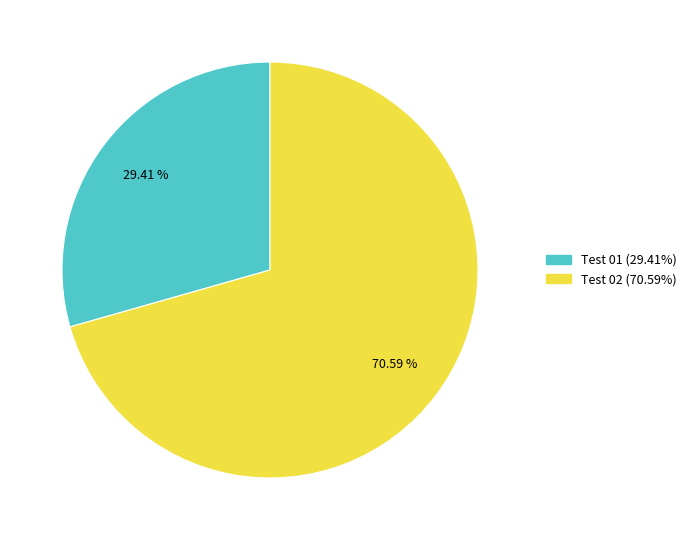

Which category has the biggest portion of the pie?

Test 02